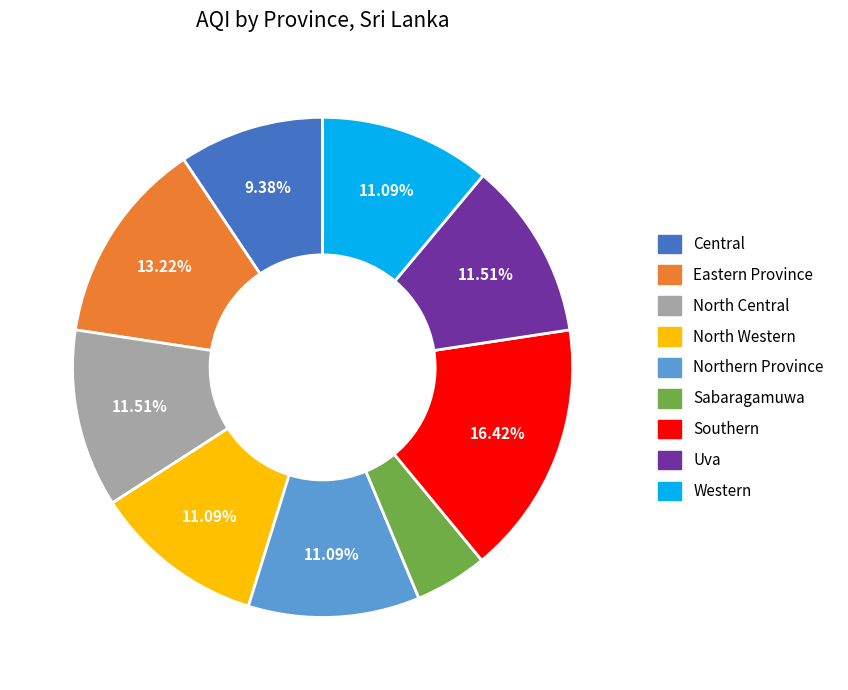

Is Eastern Province the majority of the pie?

No